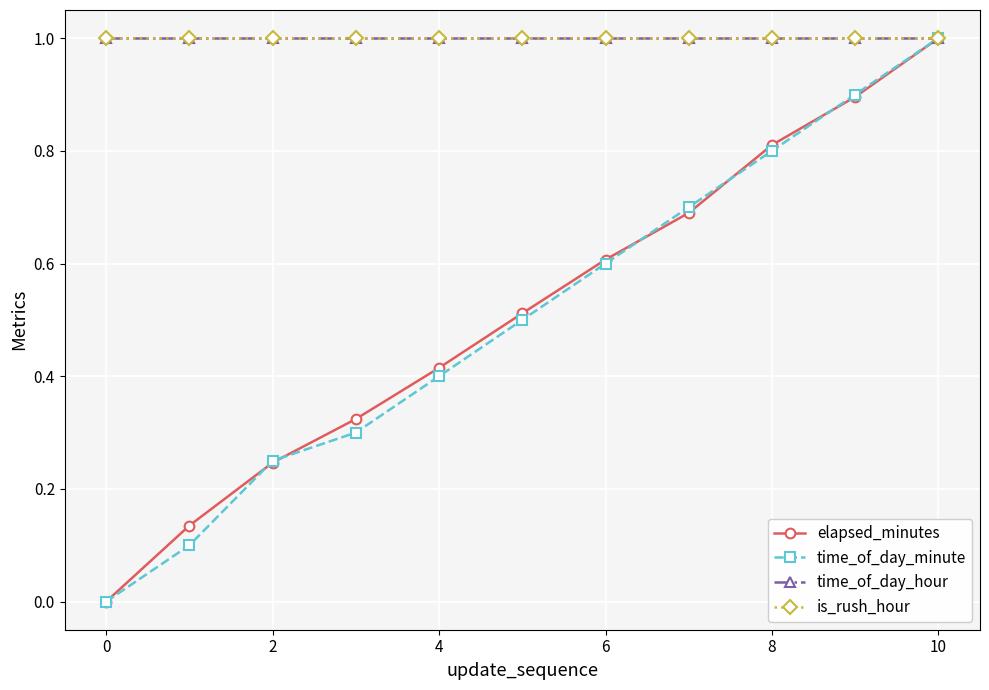

Does the chart have visible grid lines?

Yes